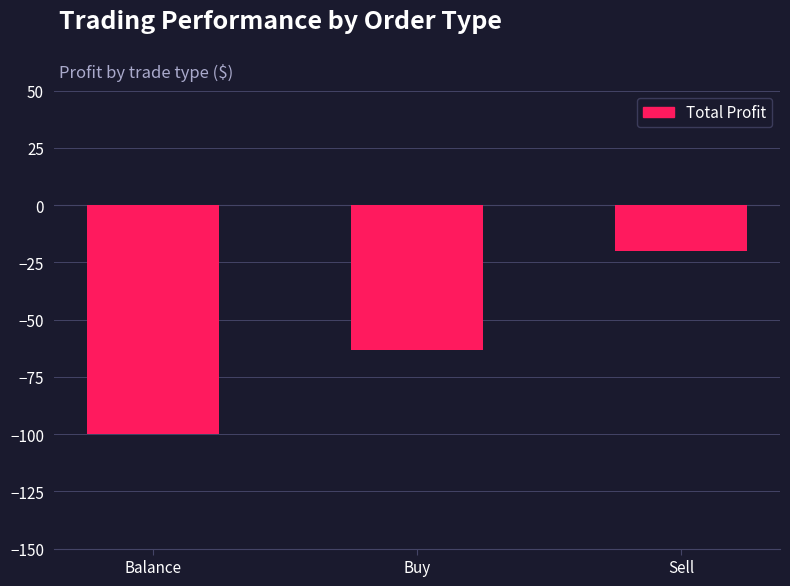

What is the difference between the maximum and second lowest values?

43.1